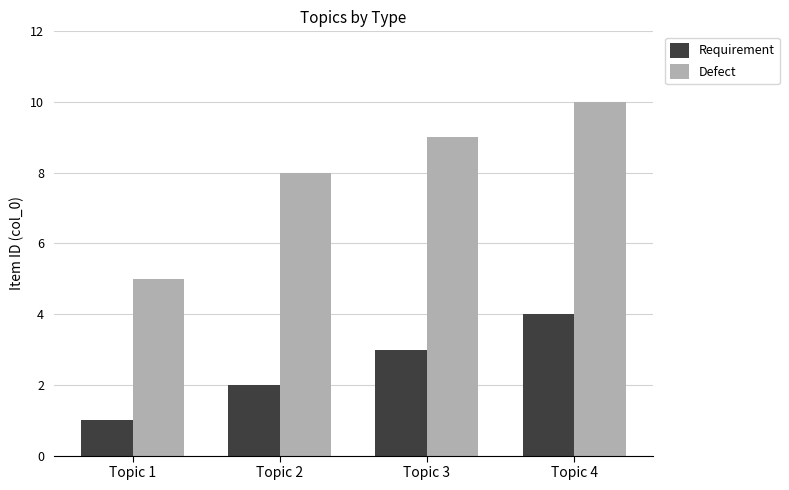

What is the value of the Defect bar at the 4th from the left?

10